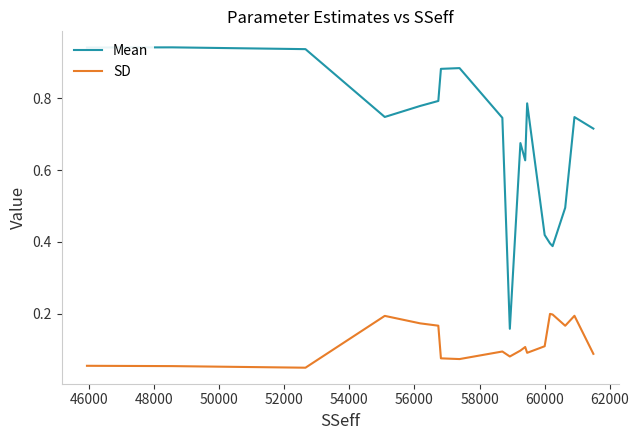

True or false: Mean and SD intersect in this chart.

False